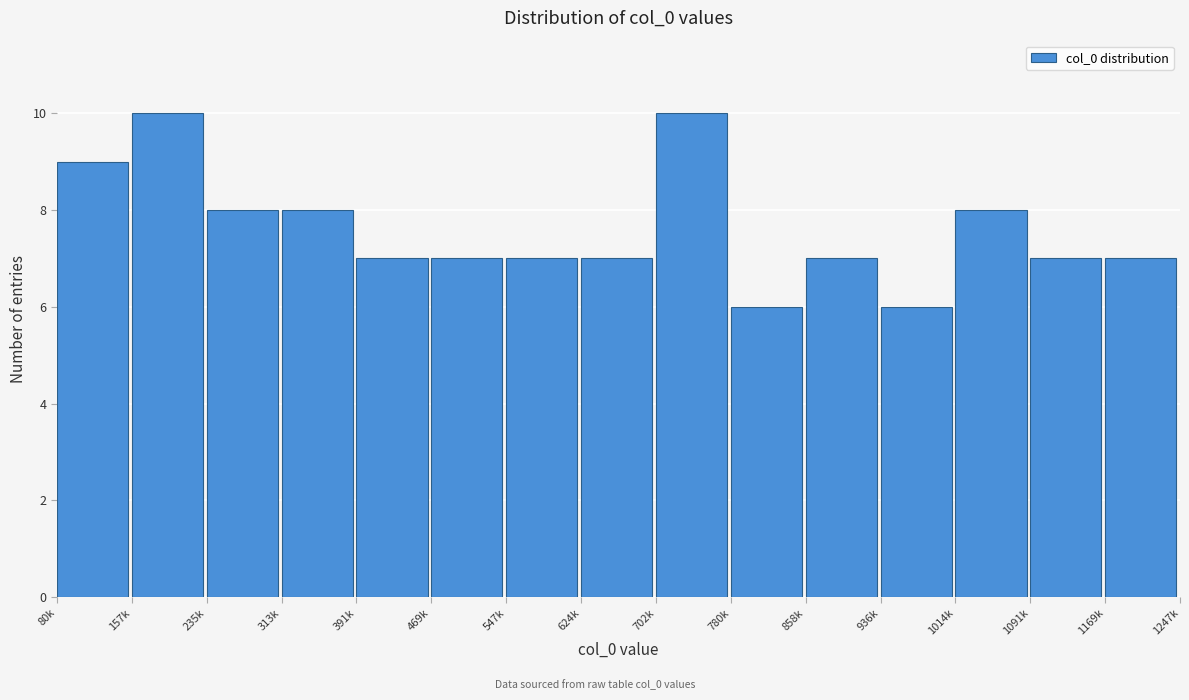

Reading left to right, transcribe all the data shown in this chart.

80k=9	157k=10	235k=8	313k=8	391k=7	469k=7	547k=7	624k=7	702k=10	780k=6	858k=7	936k=6	1014k=8	1091k=7	1169k=7